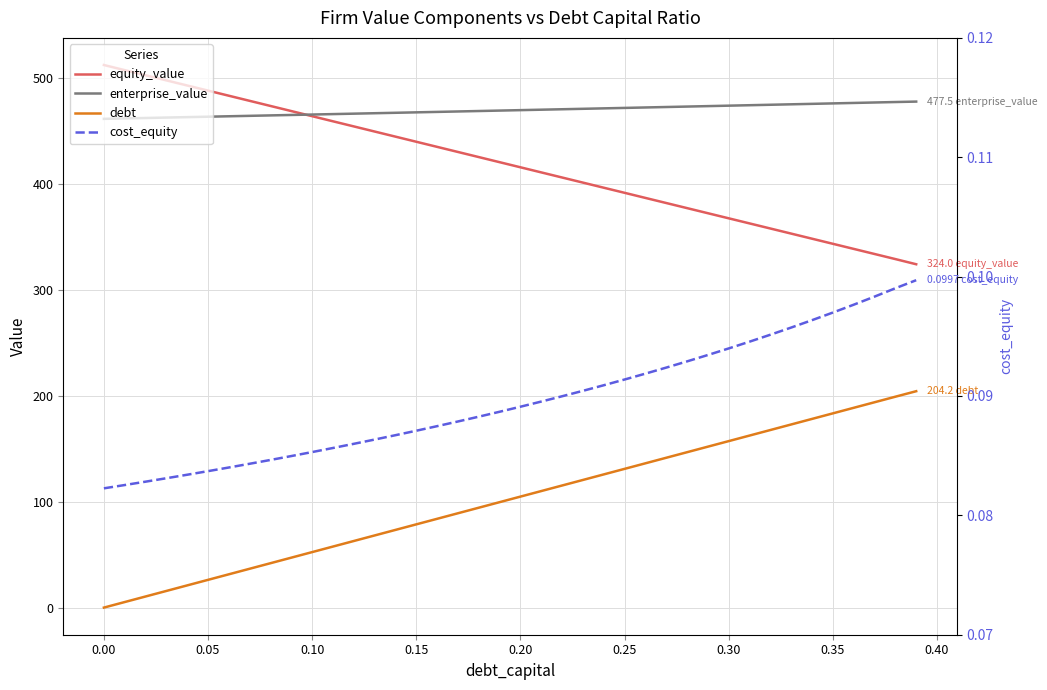

What is the sum of all debt values?

4084.8